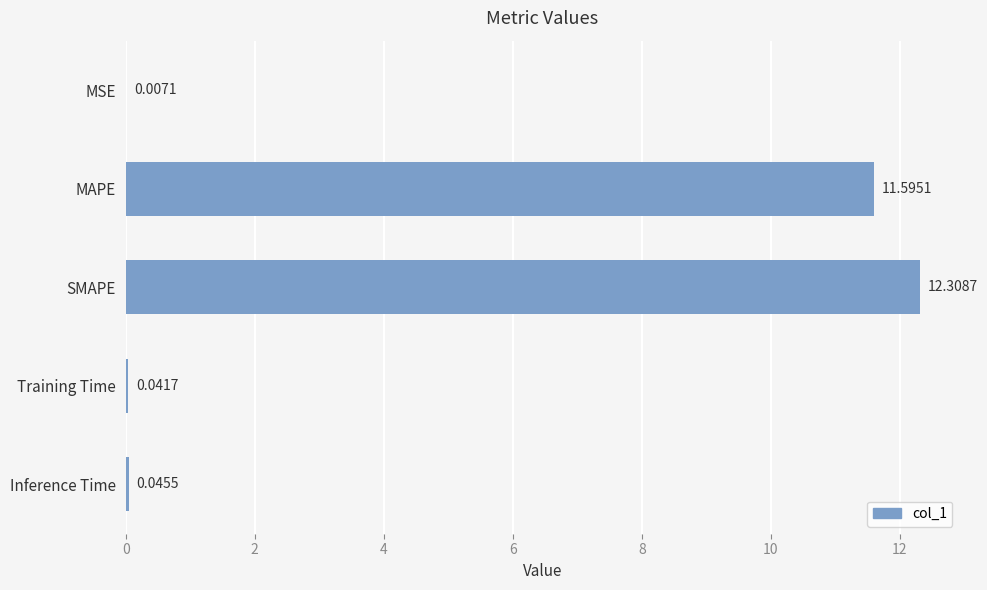

What is the change in value from MAPE to Inference Time?

-11.5